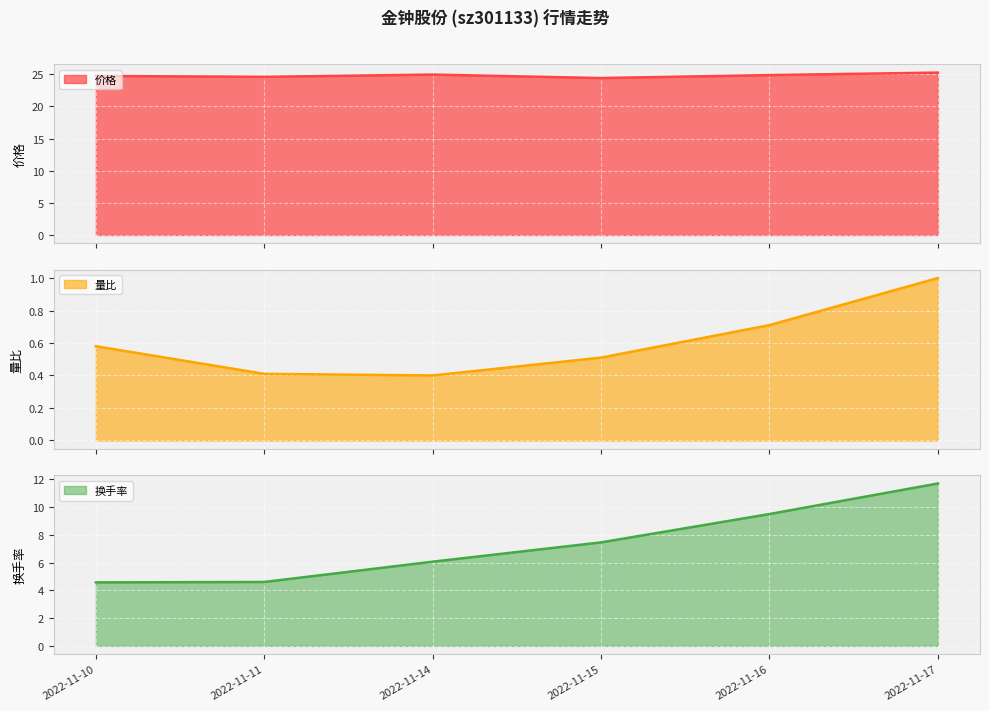

Which series has the largest range (max minus min)?

换手率